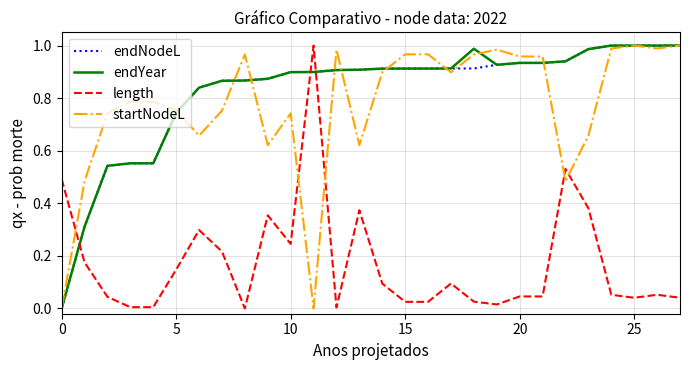

After their last crossing, which series has the higher values: length or endNodeL?

endNodeL